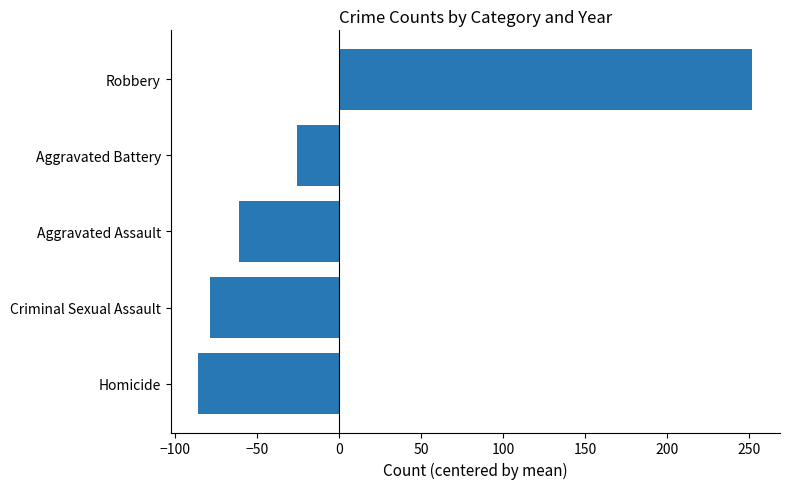

What is the difference between the second highest and second lowest values?

53